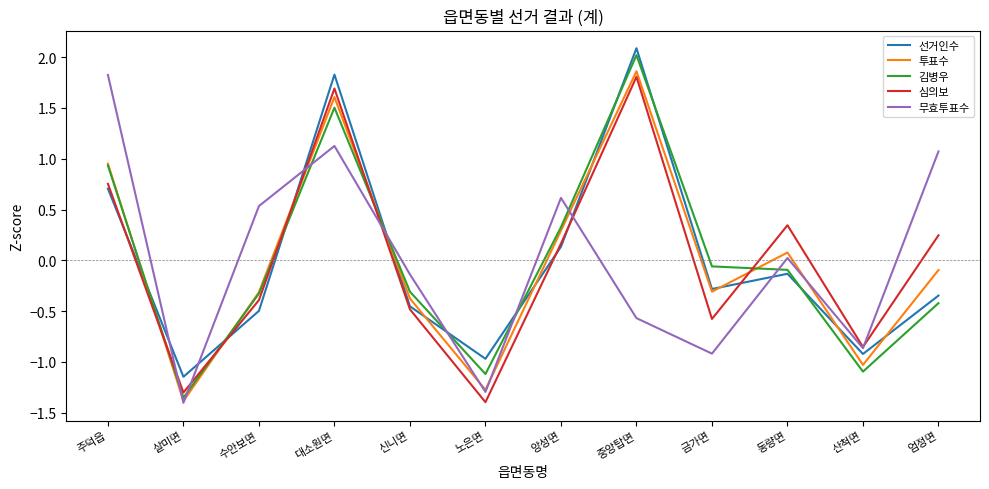

How many interior local peaks does the 선거인수 series have?

3